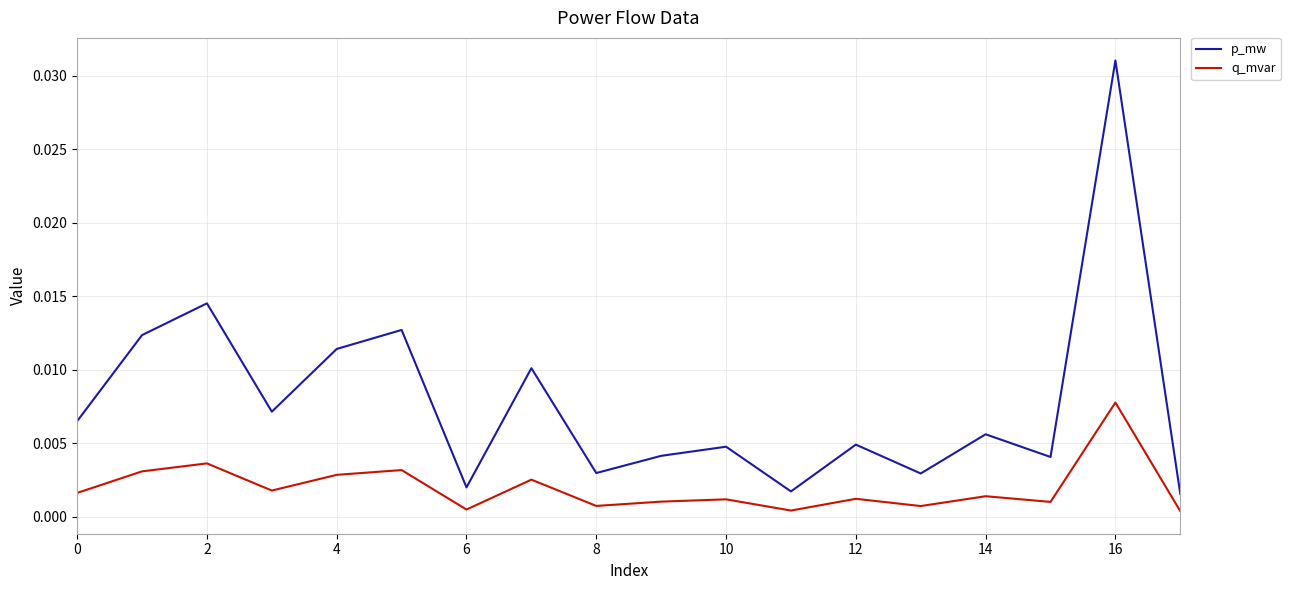

True or false: q_mvar and p_mw cross at least once.

False